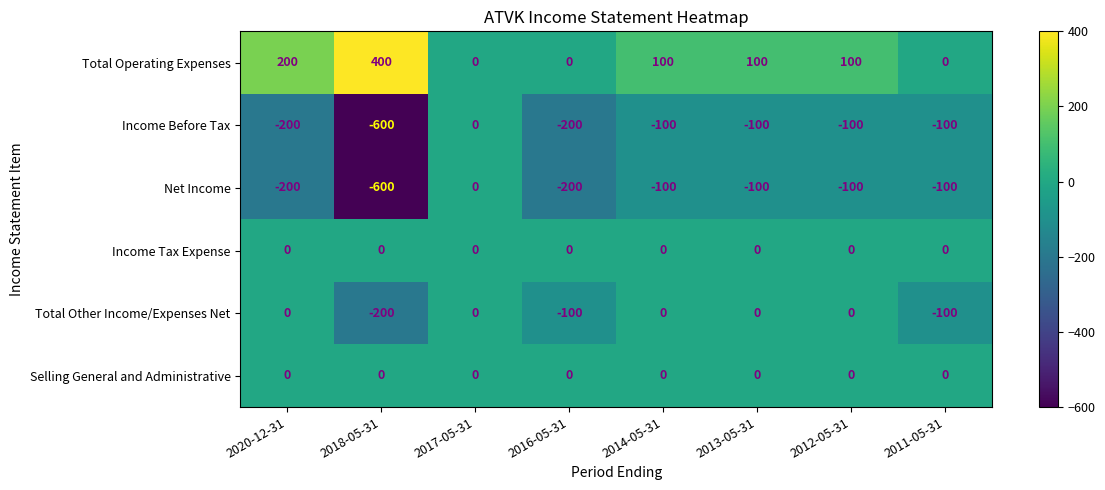

At which label does Net Income reach its minimum?

2018-05-31